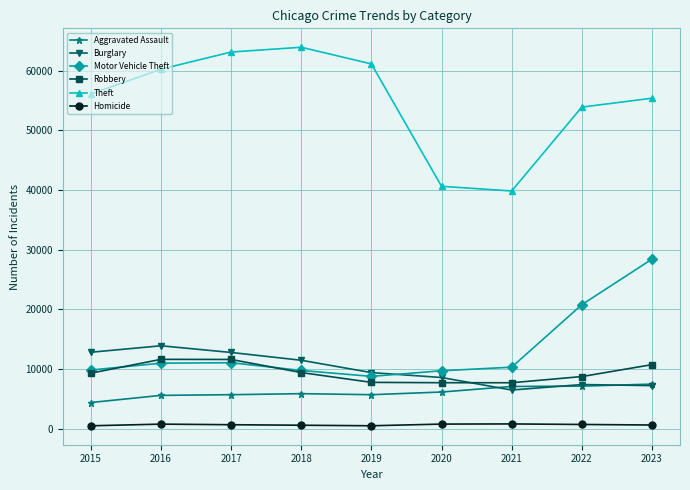

Between 2021 and 2023, which series saw the biggest shift?

Motor Vehicle Theft